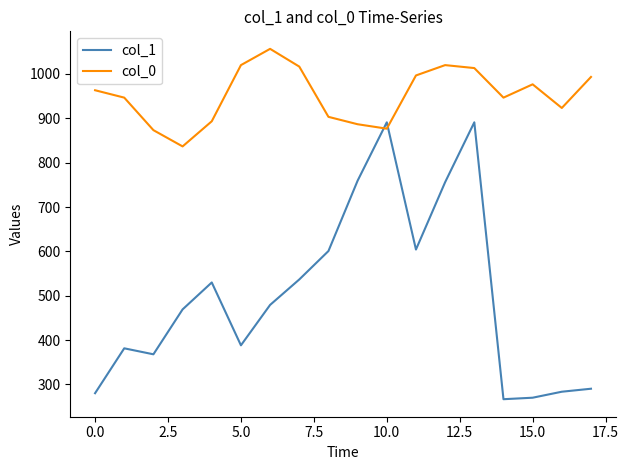

Which series has the largest range (max minus min)?

col_1